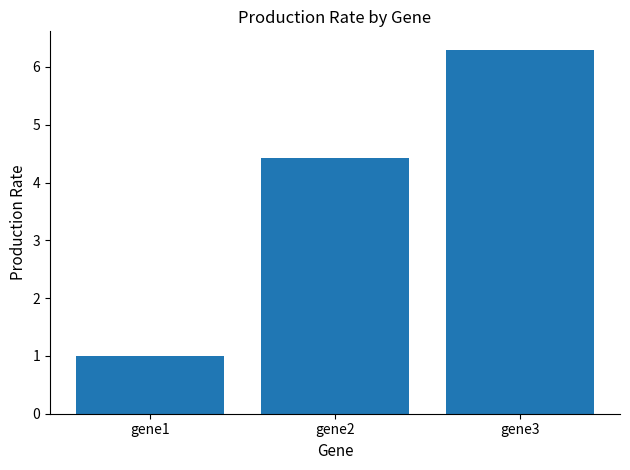

List the labels in order of value, smallest first.

gene1, gene2, gene3